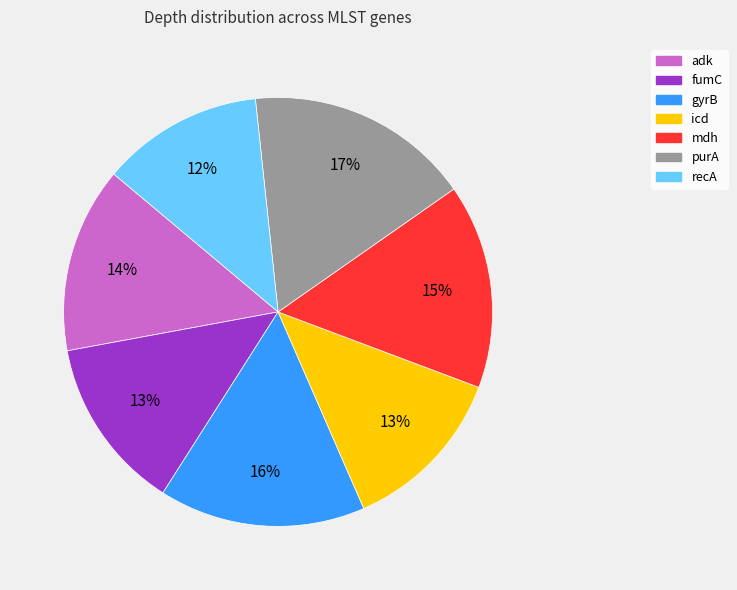

The mdh slice represents 15% of the pie. True or false?

True